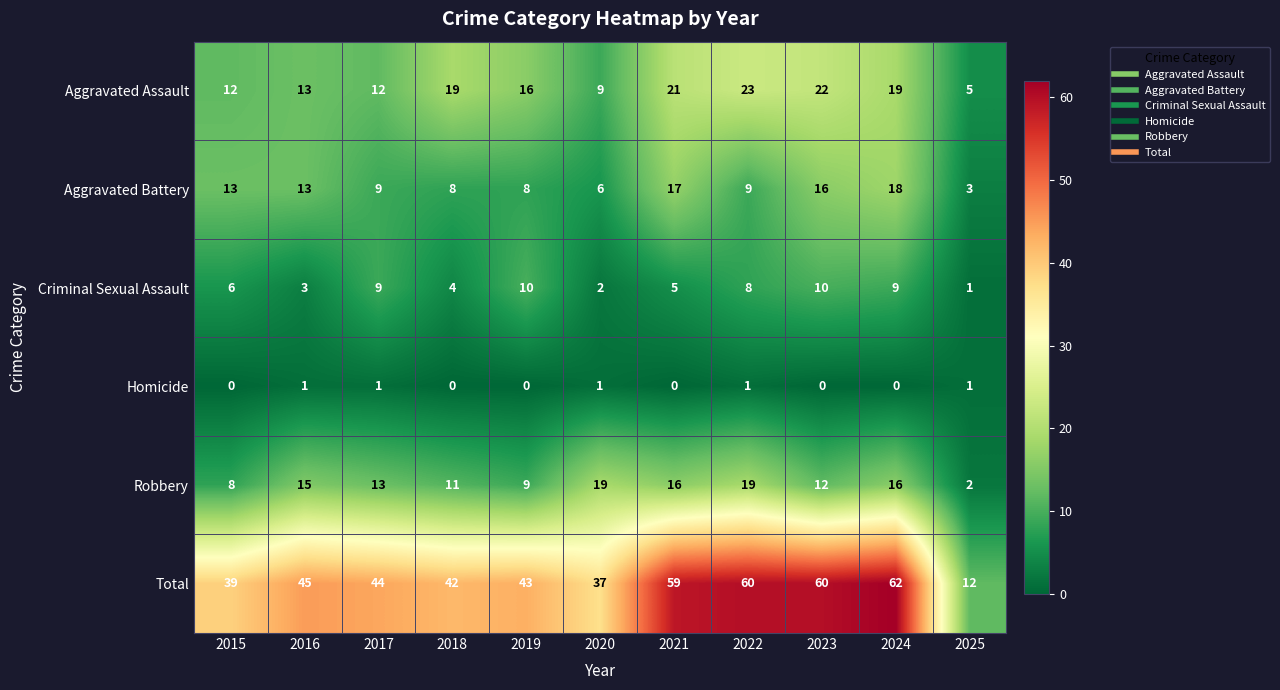

What is the difference between the Robbery values at 2018 and 2024?

5